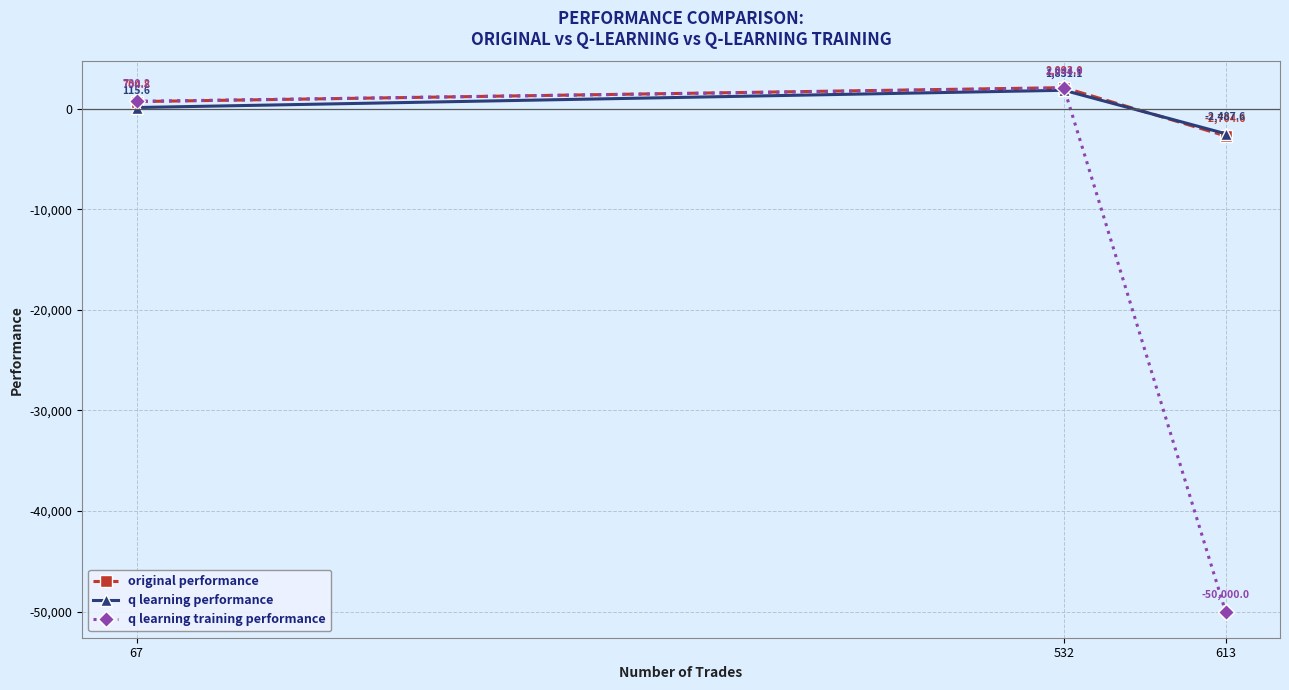

At which category does the chart reach its peak across all series?

532